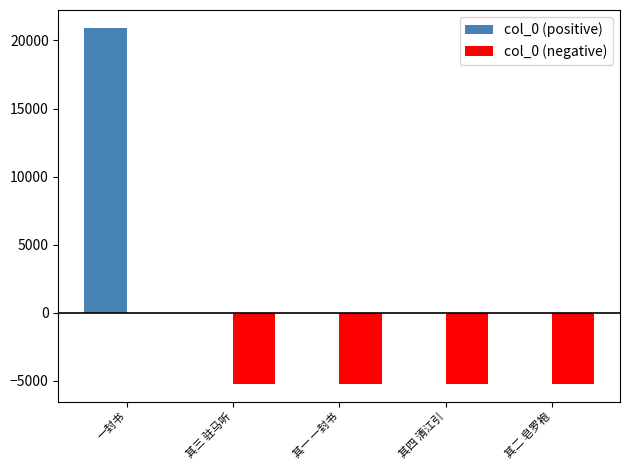

Between 一封书 and 其一 一封书, which series saw the biggest shift?

col_0 (positive)